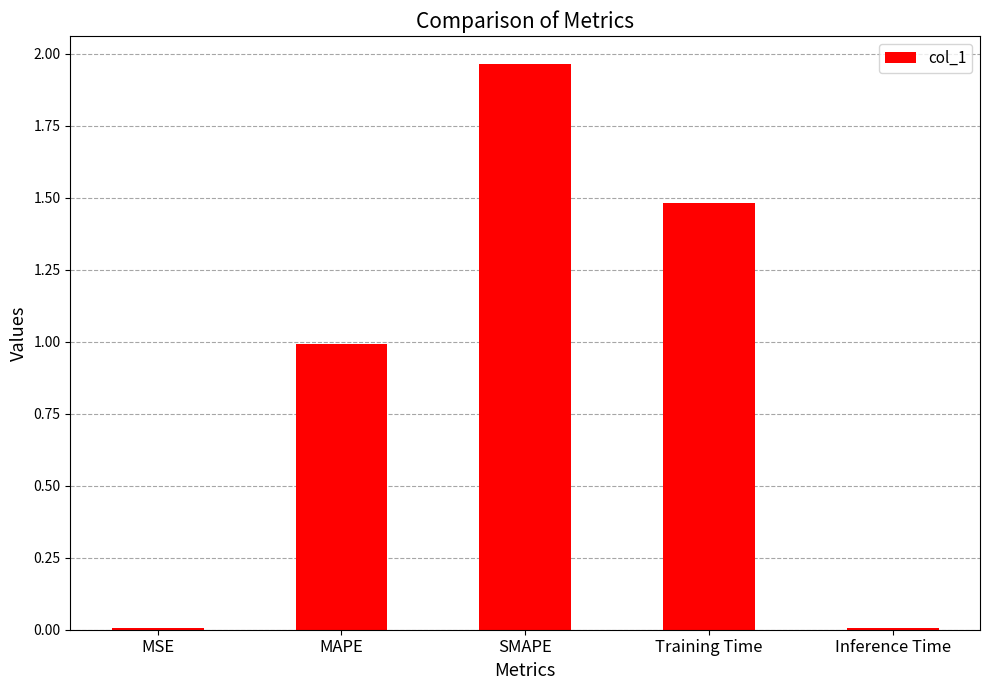

Is it true that the value at Training Time is 2.6?

False